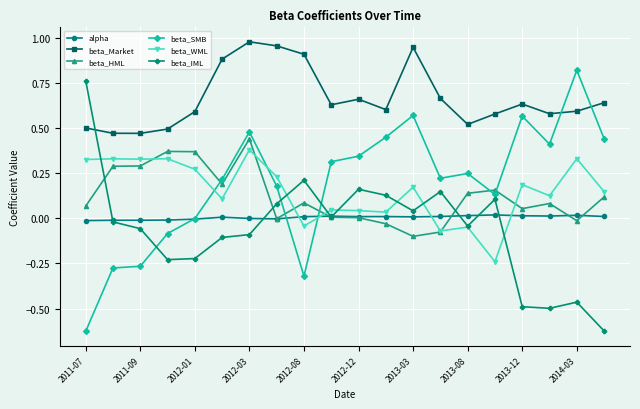

True or false: beta_SMB has more than 1 points higher than both neighbors.

True